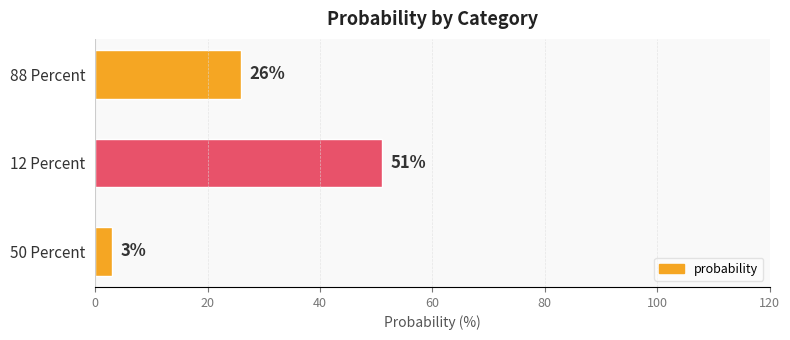

How many values are between 3 and 51?

3